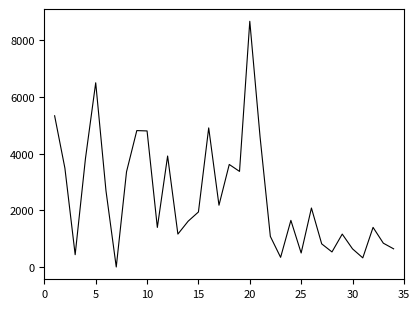

Does the chart have visible grid lines?

No